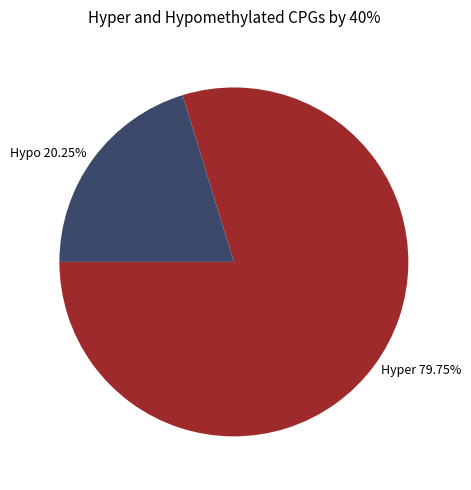

Is there a majority slice in this chart?

Yes